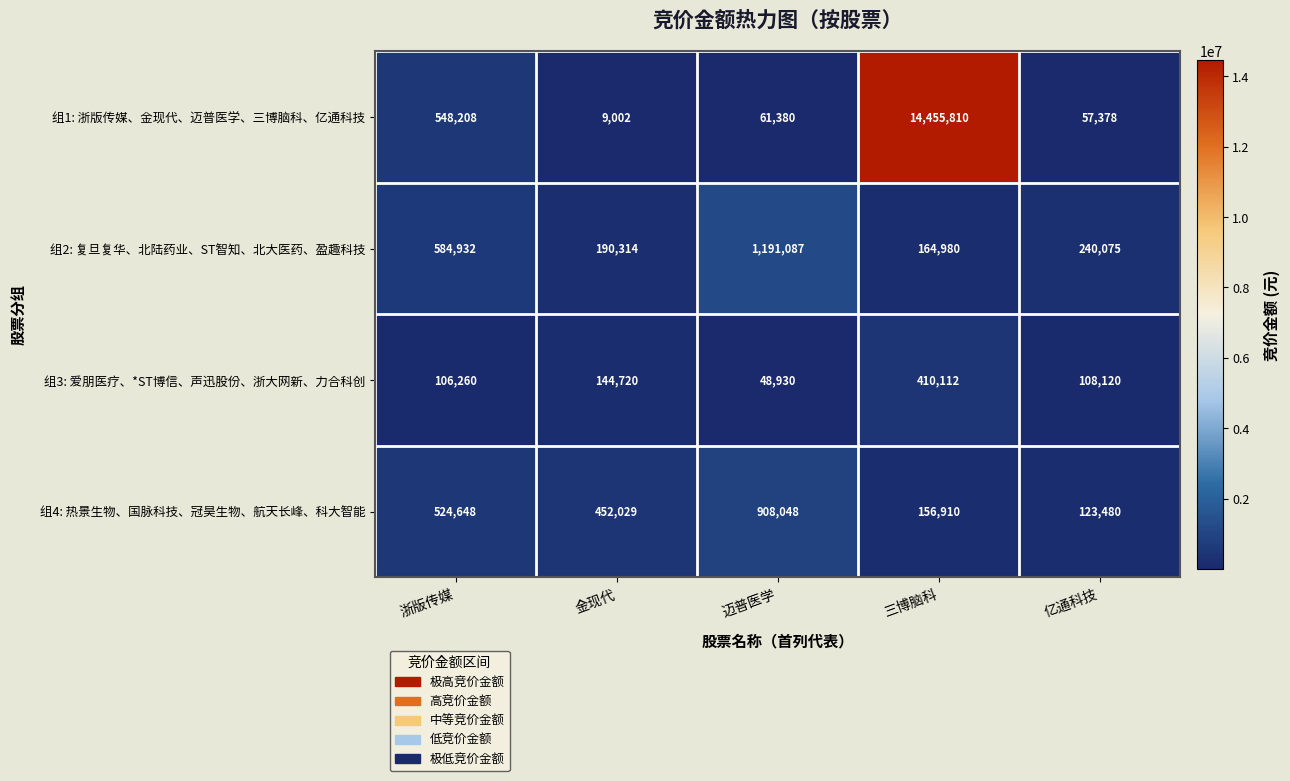

What is the sum of the 组2: 复旦复华、北陆药业、ST智知、北大医药、盈趣科技 values at 三博脑科 and 迈普医学?

1356067